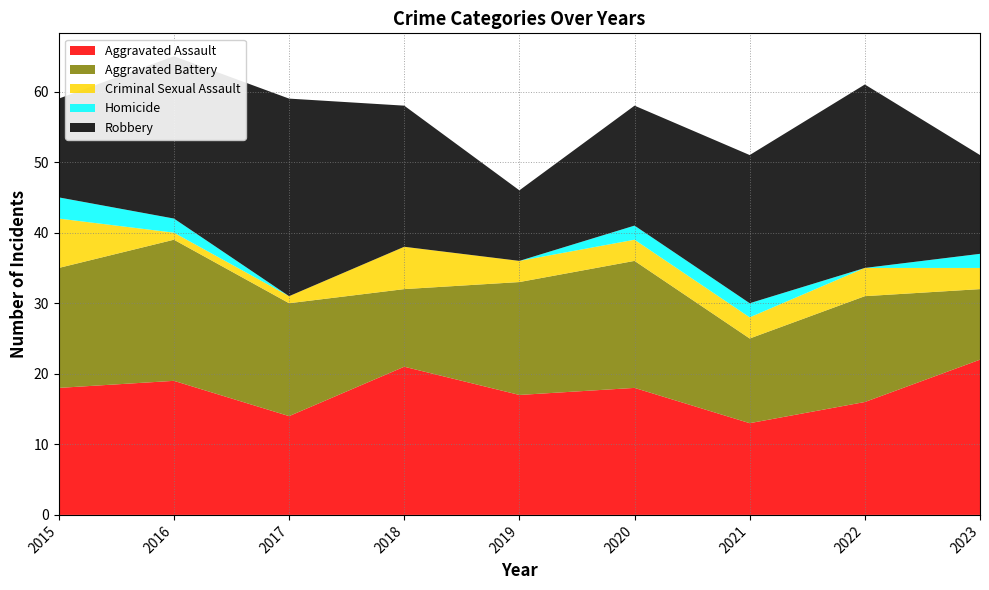

Reading left to right, list all the values displayed in this chart.

Aggravated Assault: 2015=18	2016=19	2017=14	2018=21	2019=17	2020=18	2021=13	2022=16	2023=22
Aggravated Battery: 2015=17	2016=20	2017=16	2018=11	2019=16	2020=18	2021=12	2022=15	2023=10
Criminal Sexual Assault: 2015=7	2016=1	2017=1	2018=6	2019=3	2020=3	2021=3	2022=4	2023=3
Homicide: 2015=3	2016=2	2017=0	2018=0	2019=0	2020=2	2021=2	2022=0	2023=2
Robbery: 2015=14	2016=23	2017=28	2018=20	2019=10	2020=17	2021=21	2022=26	2023=14